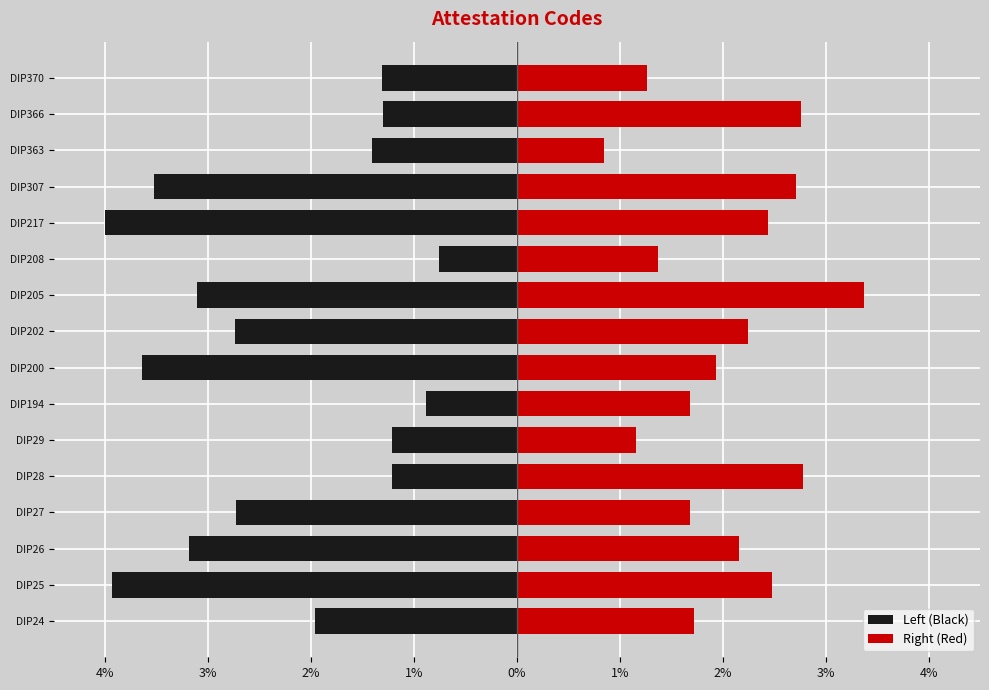

Rank the series by their average value, from highest to lowest.

Right (Red), Left (Black)